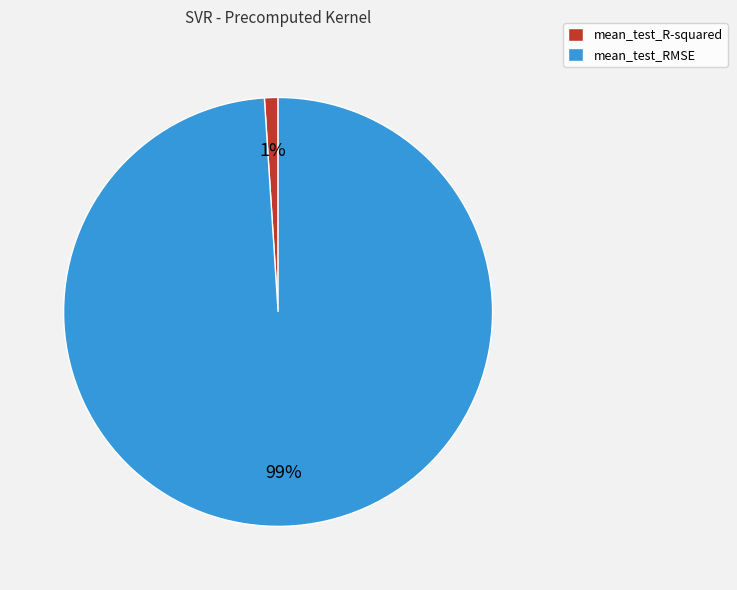

Is the sum of mean_test_RMSE and mean_test_R-squared greater than half?

Yes